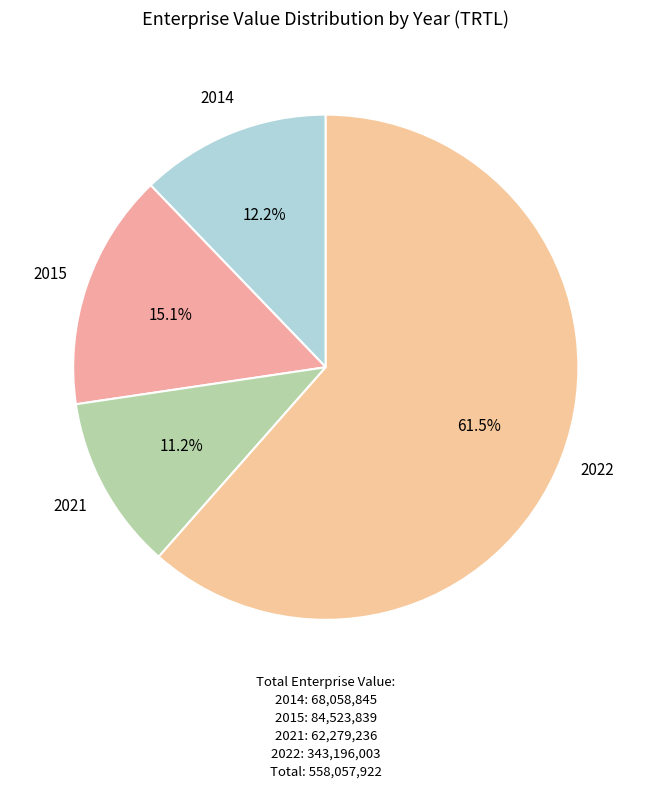

Rank the categories by value from lowest to highest.

2021, 2014, 2015, 2022